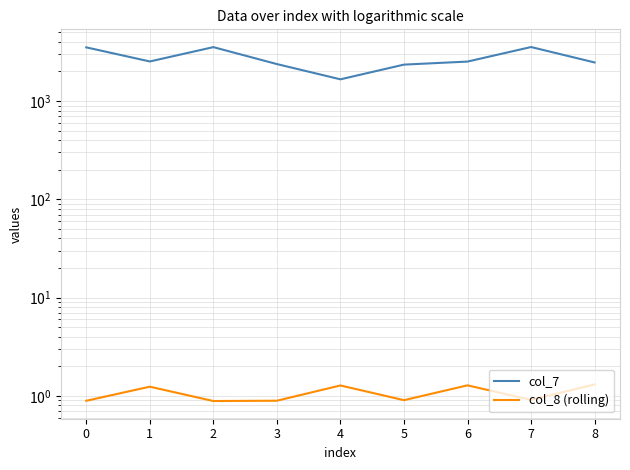

List the labels in order of col_8 (rolling) value, largest first.

8, 6, 4, 1, 7, 5, 3, 0, 2